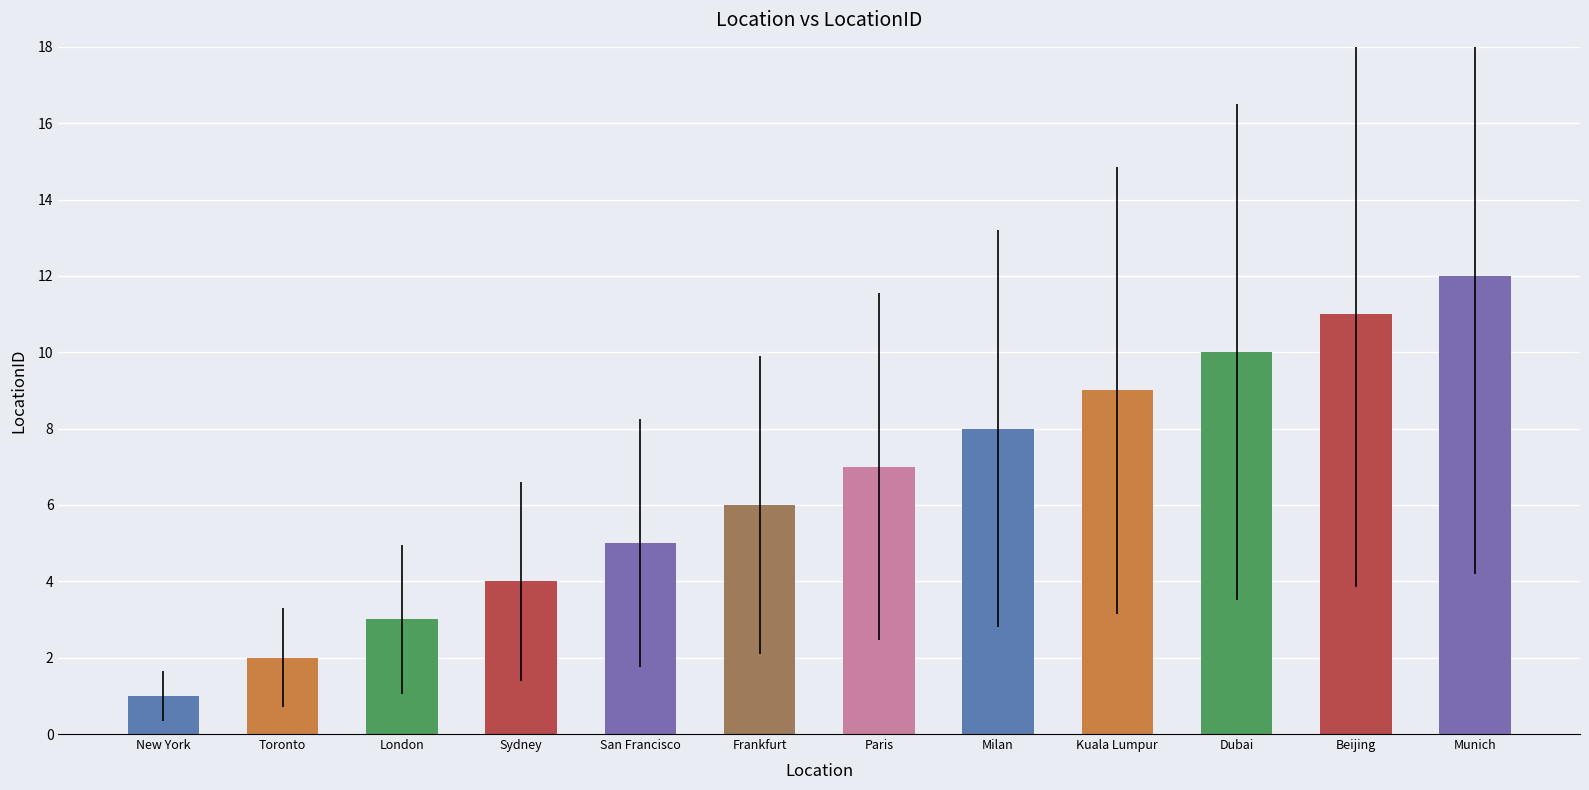

The chart shows a value of 8 at Milan. True or false?

True